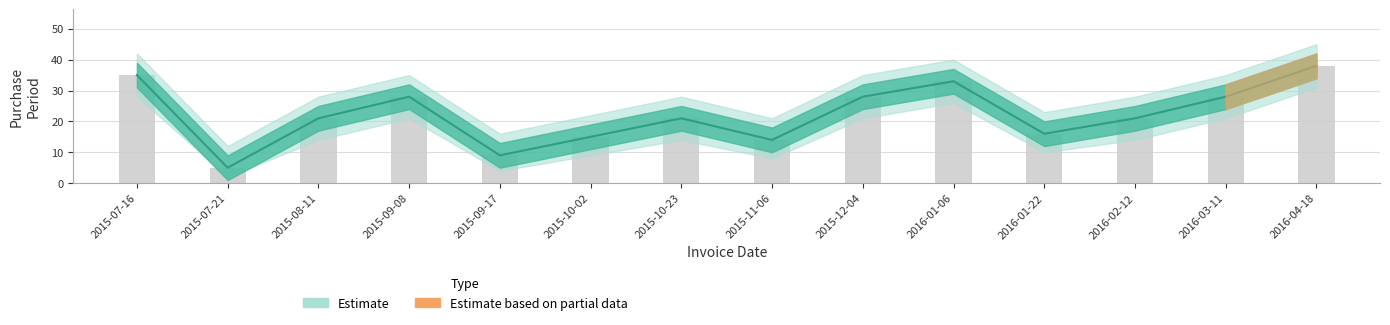

What is the label of the 10th bar from the right?

2015-09-17